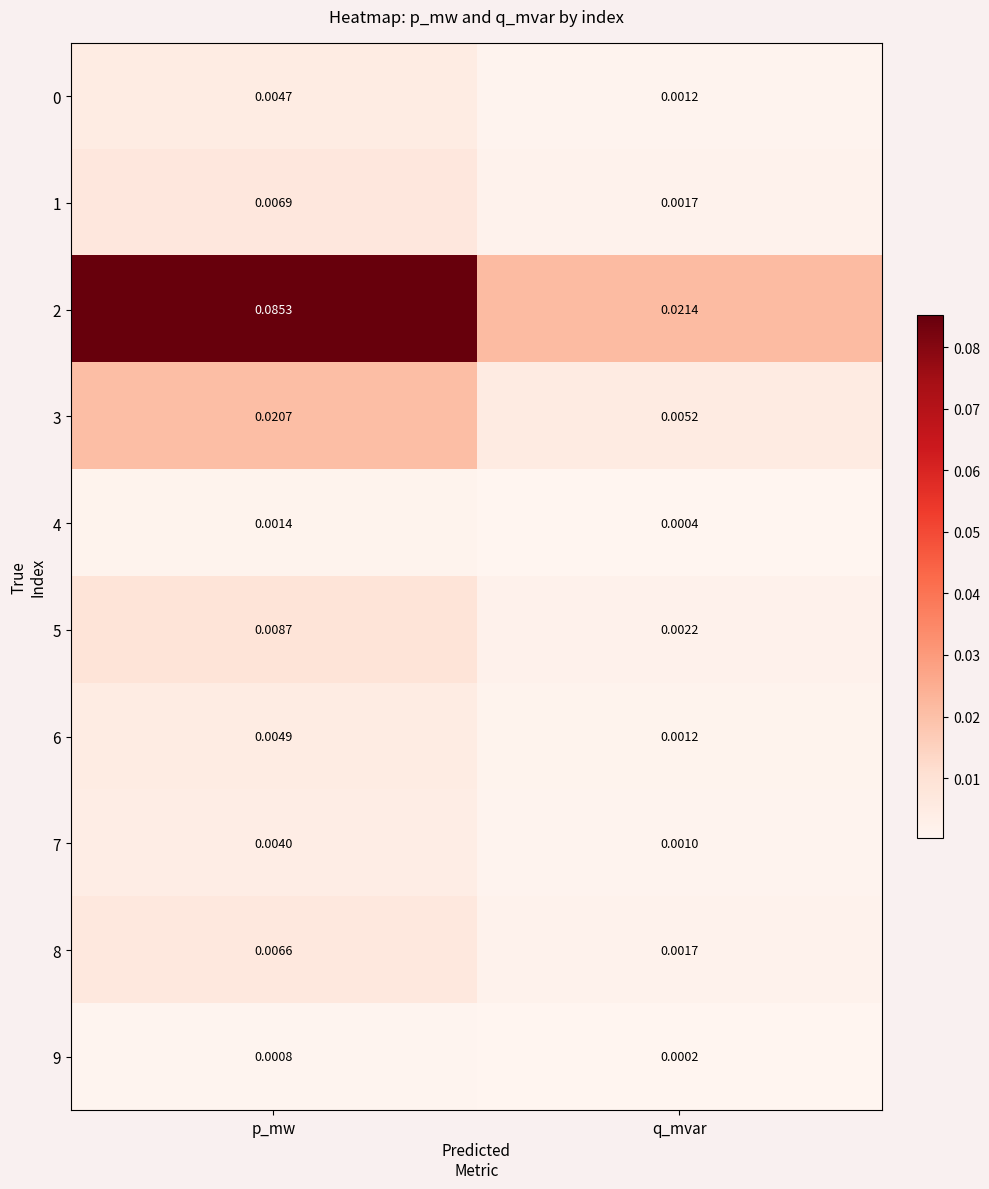

At which category is the sum across all series the highest?

p_mw